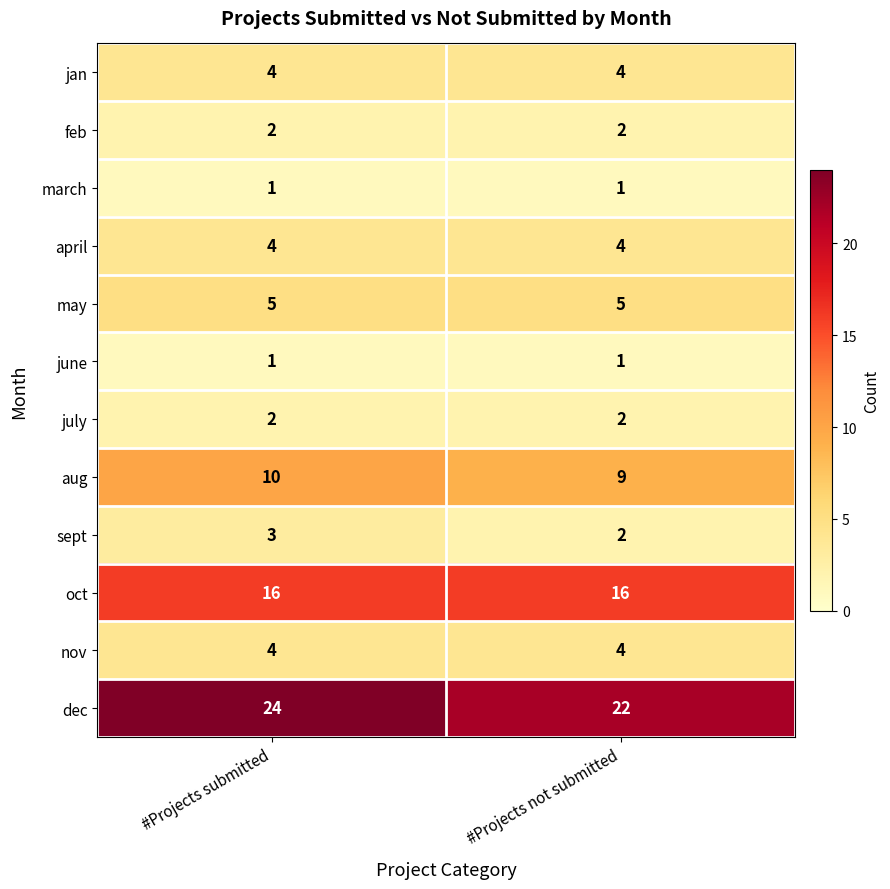

Between #Projects submitted and #Projects not submitted, which series saw the biggest shift?

dec